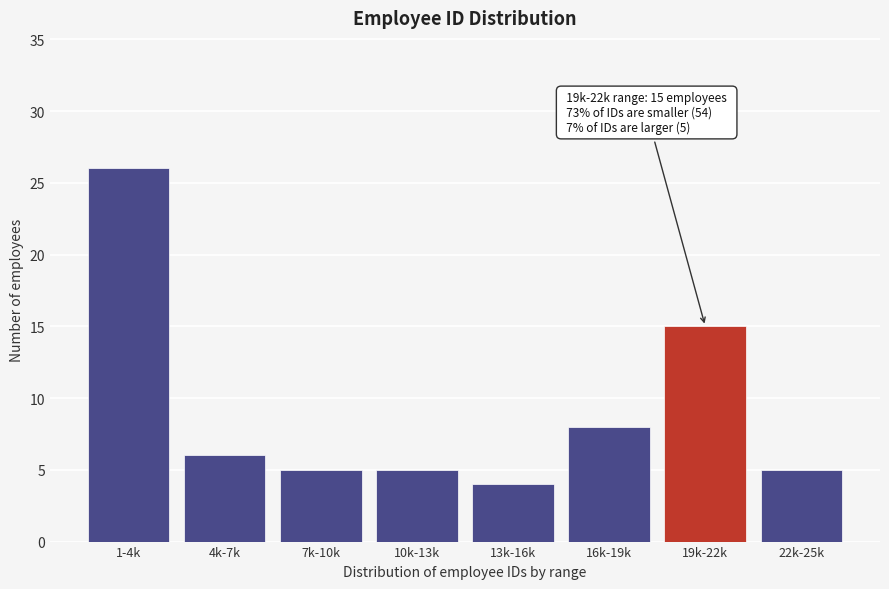

Reading left to right, list all the values displayed in this chart.

1-4k=26	4k-7k=6	7k-10k=5	10k-13k=5	13k-16k=4	16k-19k=8	19k-22k=15	22k-25k=5